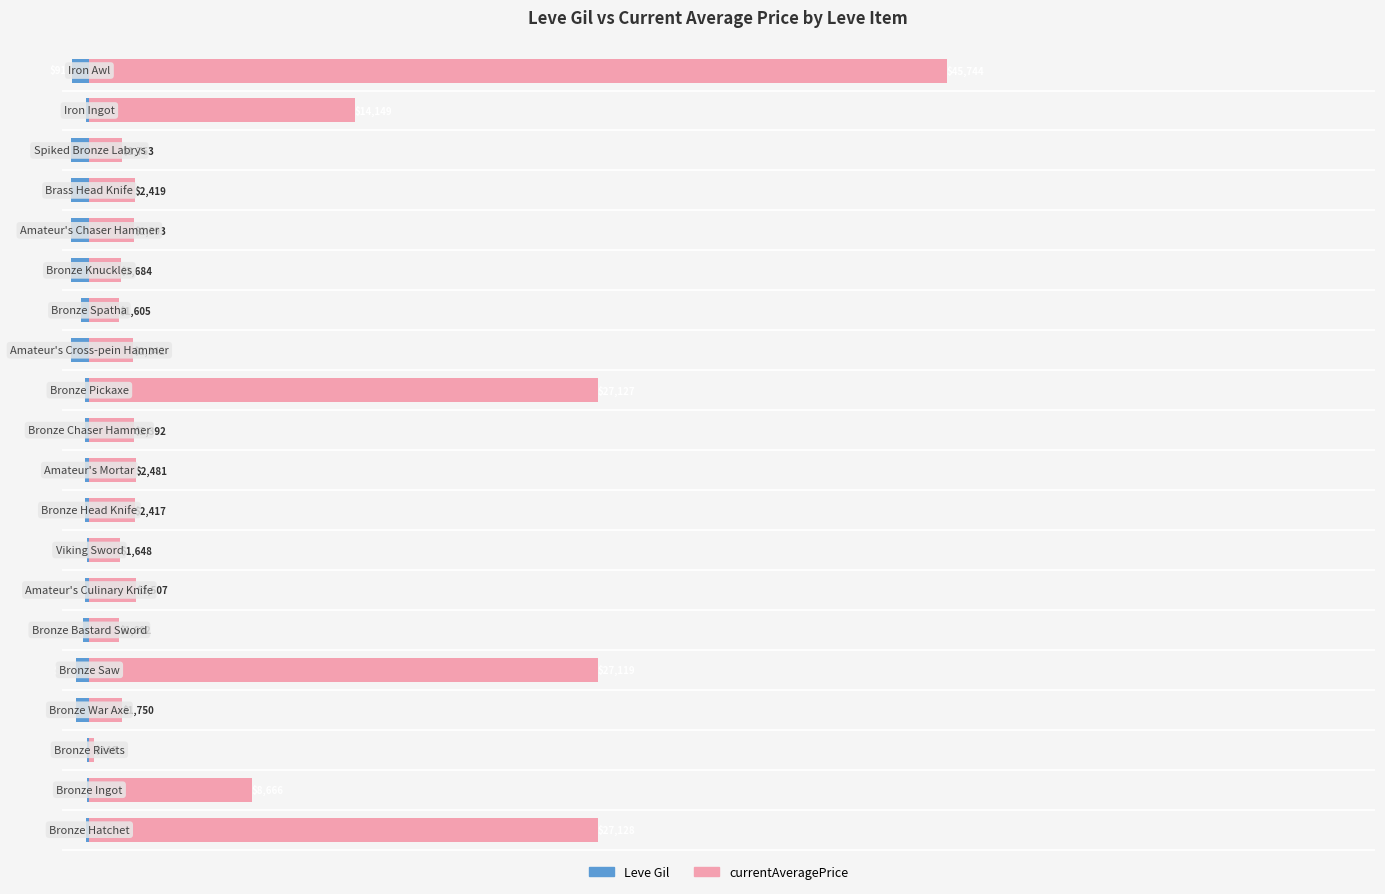

Rank the series by their maximum value, from highest to lowest.

currentAveragePrice, Leve Gil